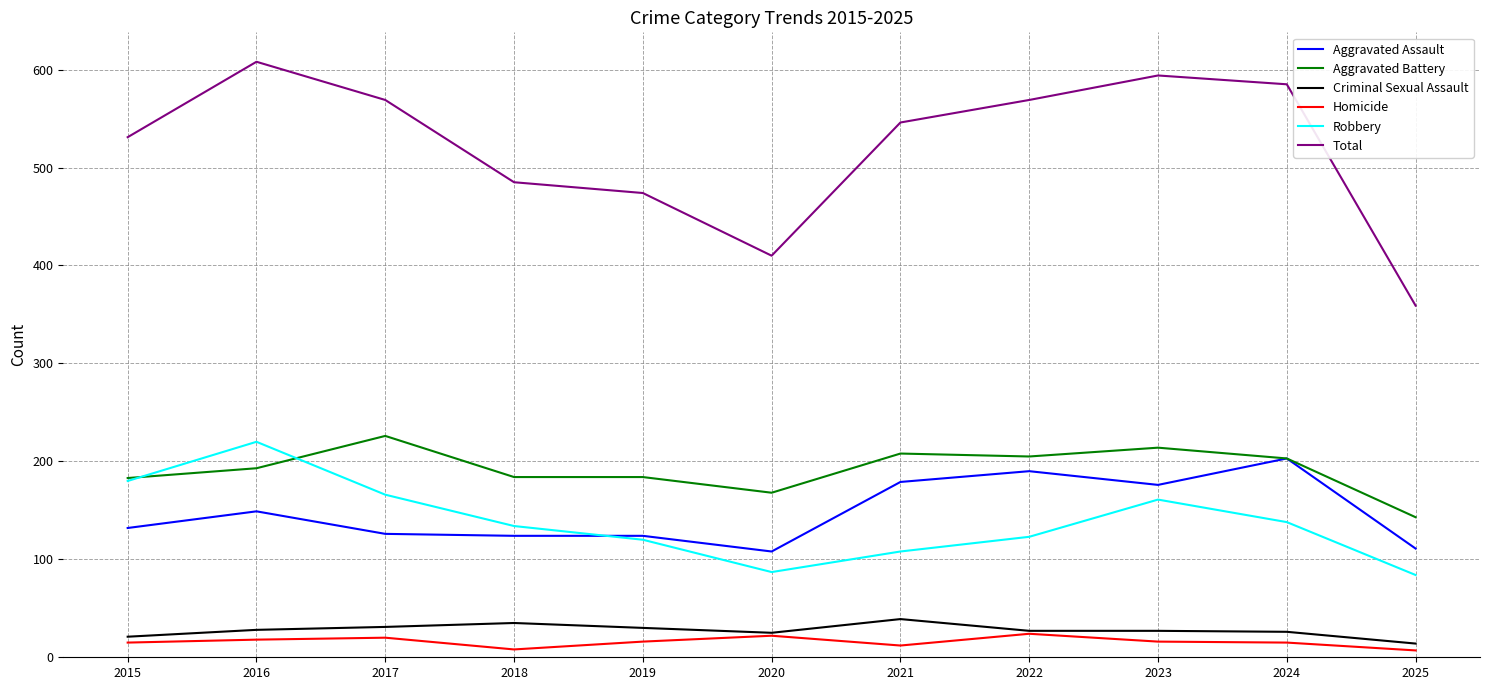

Which series has the largest total across all categories?

Total